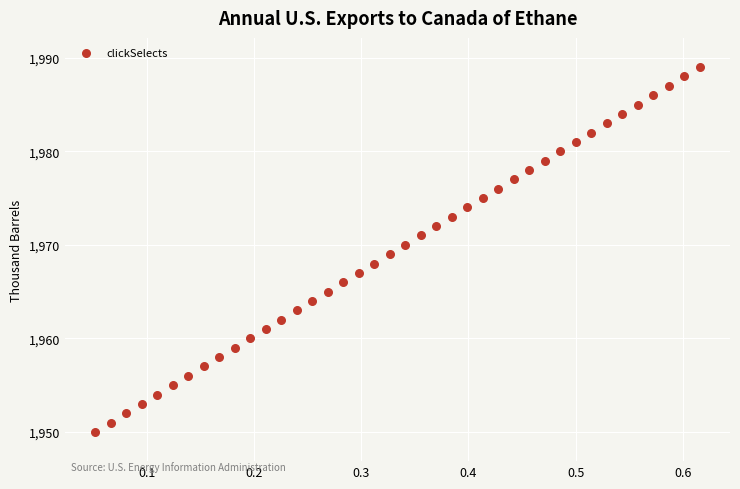

What is the range of Y values (max minus min)?

39